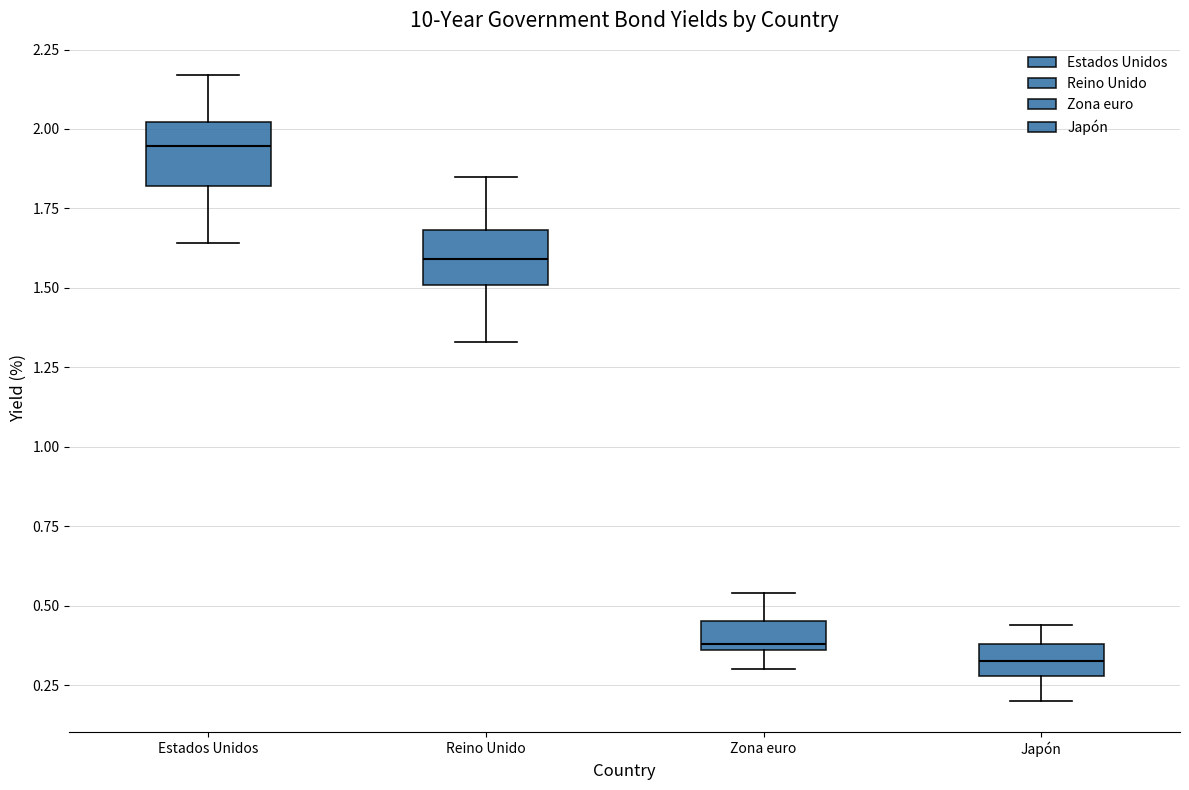

Which box's median line is the lowest?

Japón